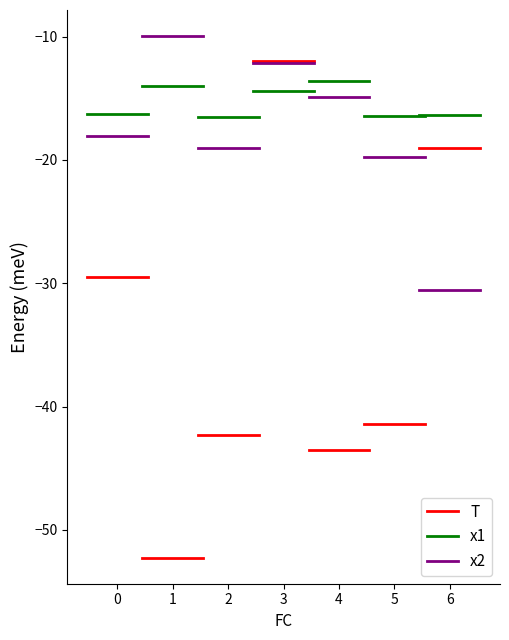

Does the chart display data point markers on the line(s)?

No